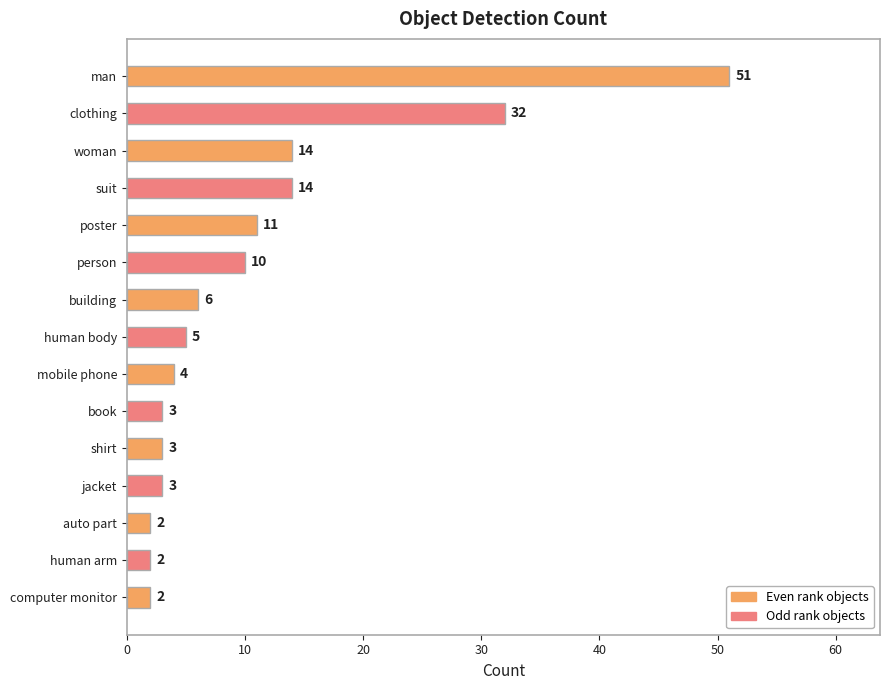

The value at woman is 14. True or false?

True